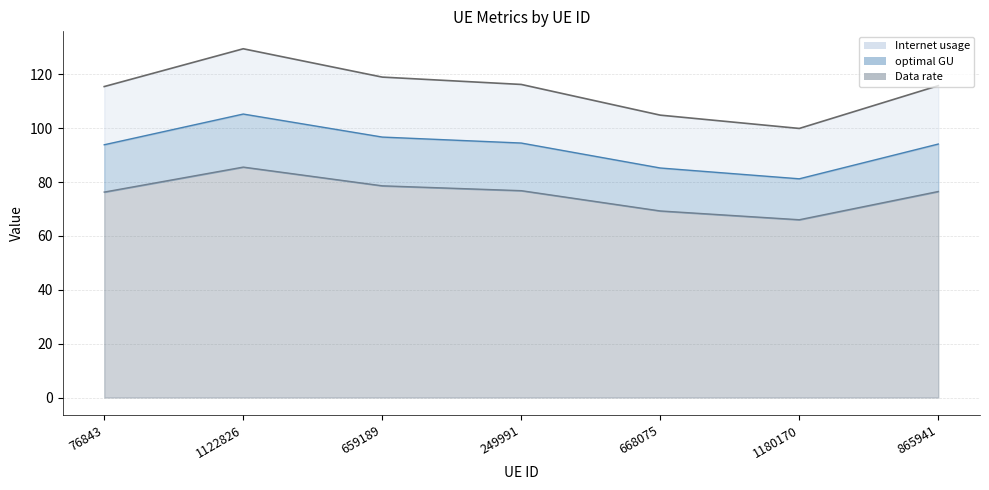

True or false: Internet usage and optimal GU intersect in this chart.

False